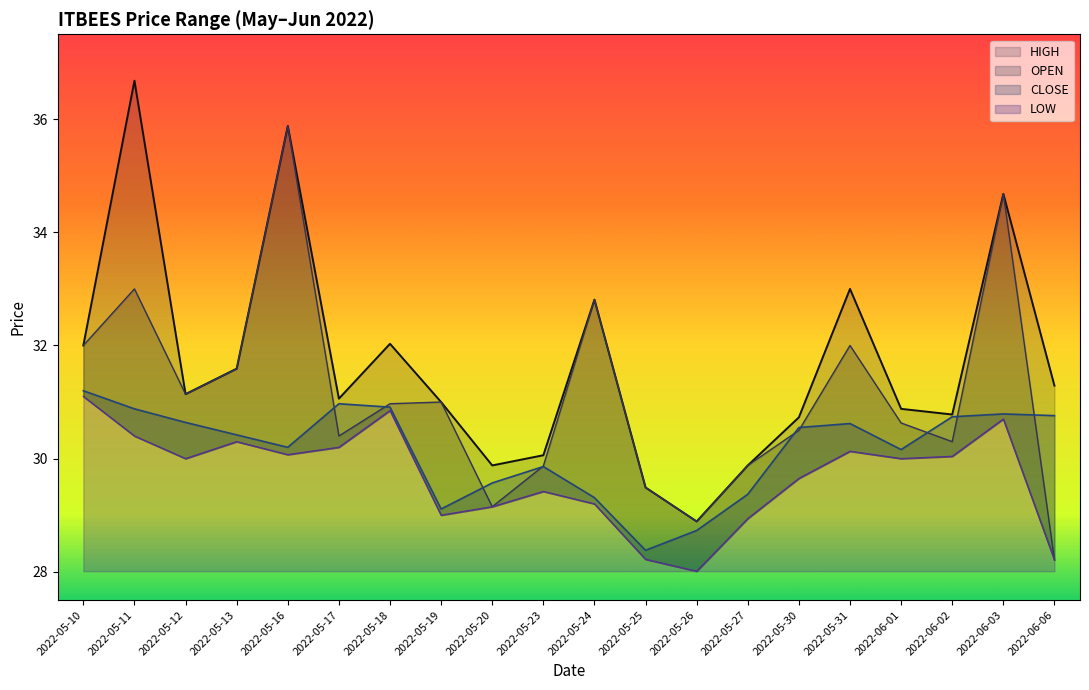

True or false: LOW has more than 0 interior local peaks.

True